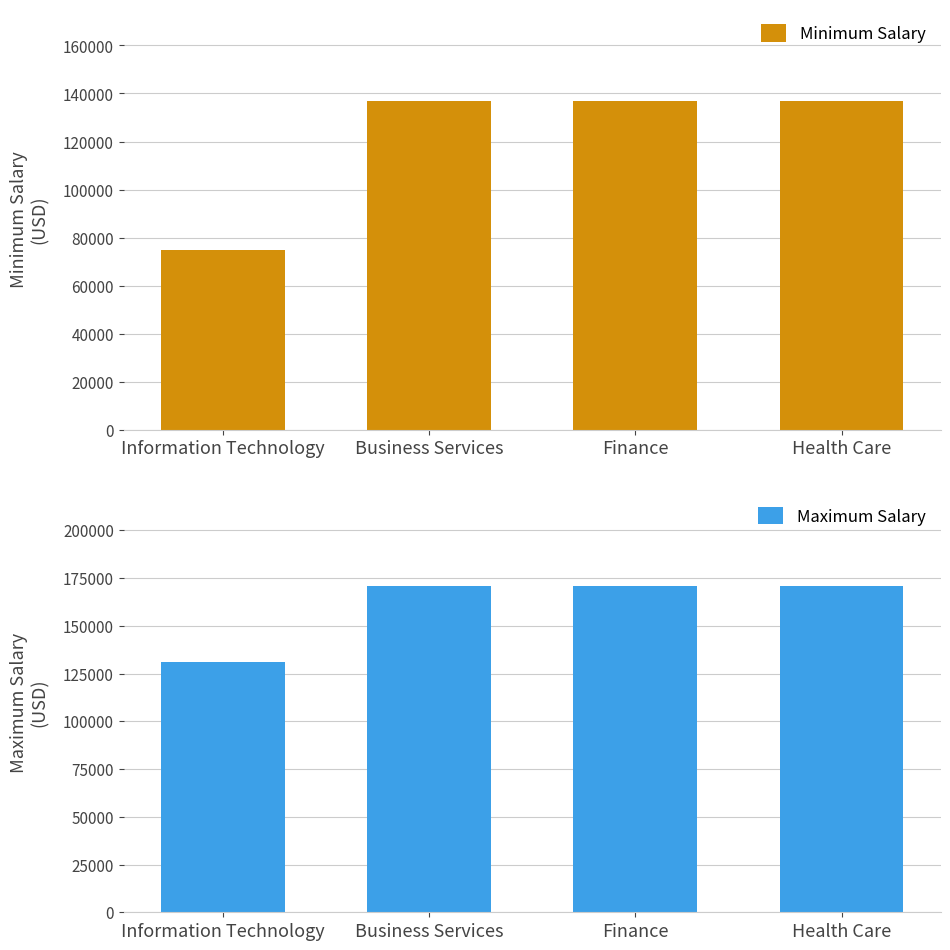

What is the label of the 4th bar from the left?

Health Care